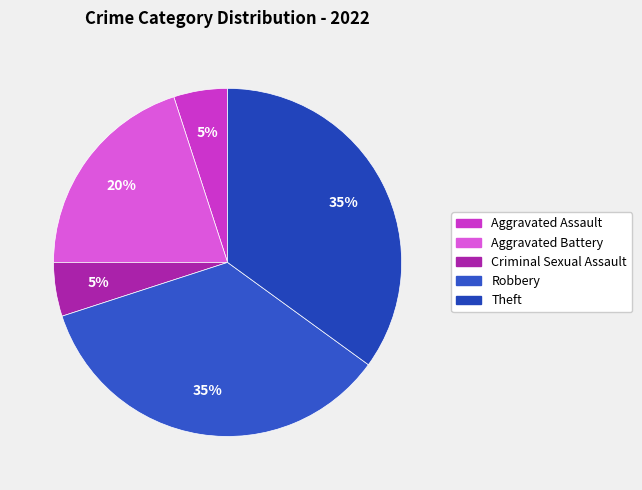

How many slices are in this pie chart?

5